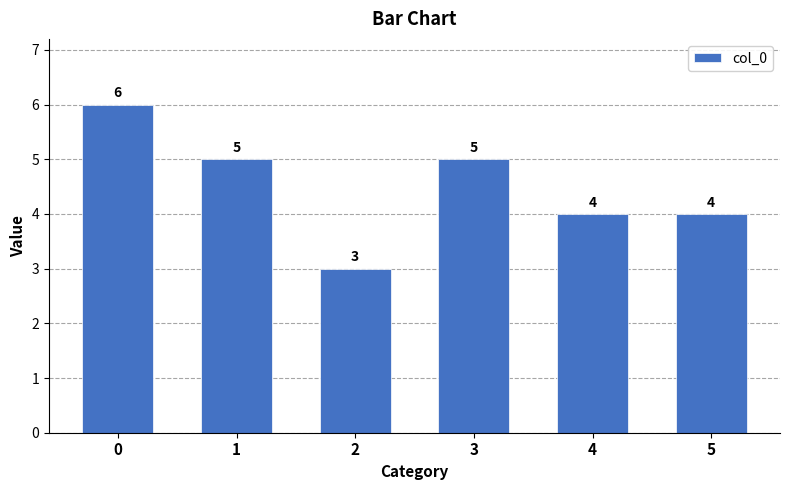

Does the chart contain stacked bars?

No